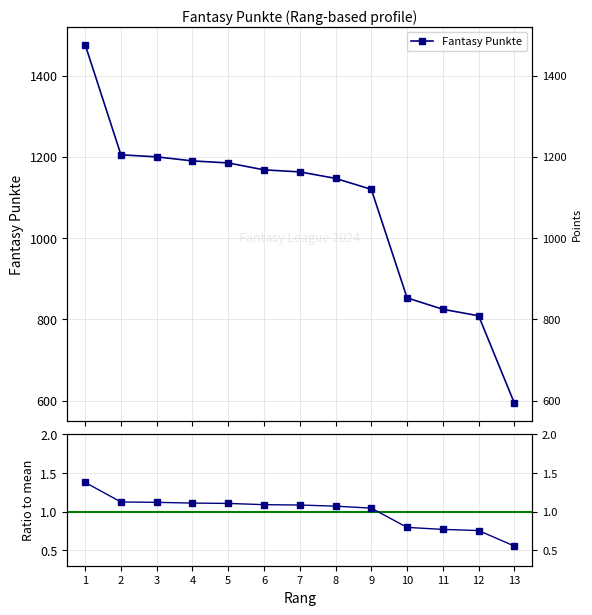

The Ratio to mean series shows 1.1 at 2. True or false?

True